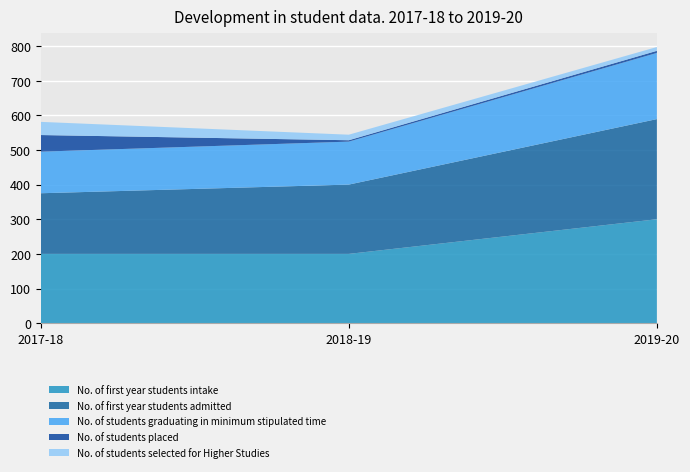

Reading left to right, what are all the values shown in this chart?

No. of first year students intake: 200	200	300
No. of first year students admitted: 175	200	289
No. of students graduating in minimum stipulated time: 120	124	191
No. of students placed: 48	4	6
No. of students selected for Higher Studies: 38	16	11